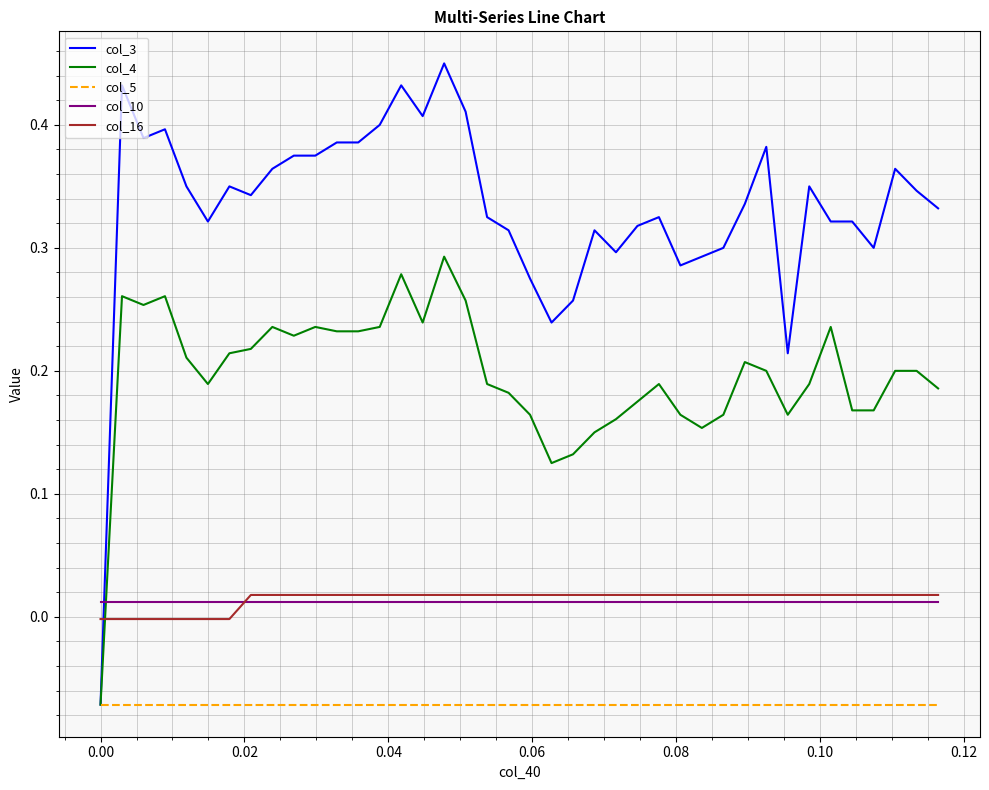

Which series has the largest total across all categories?

col_3